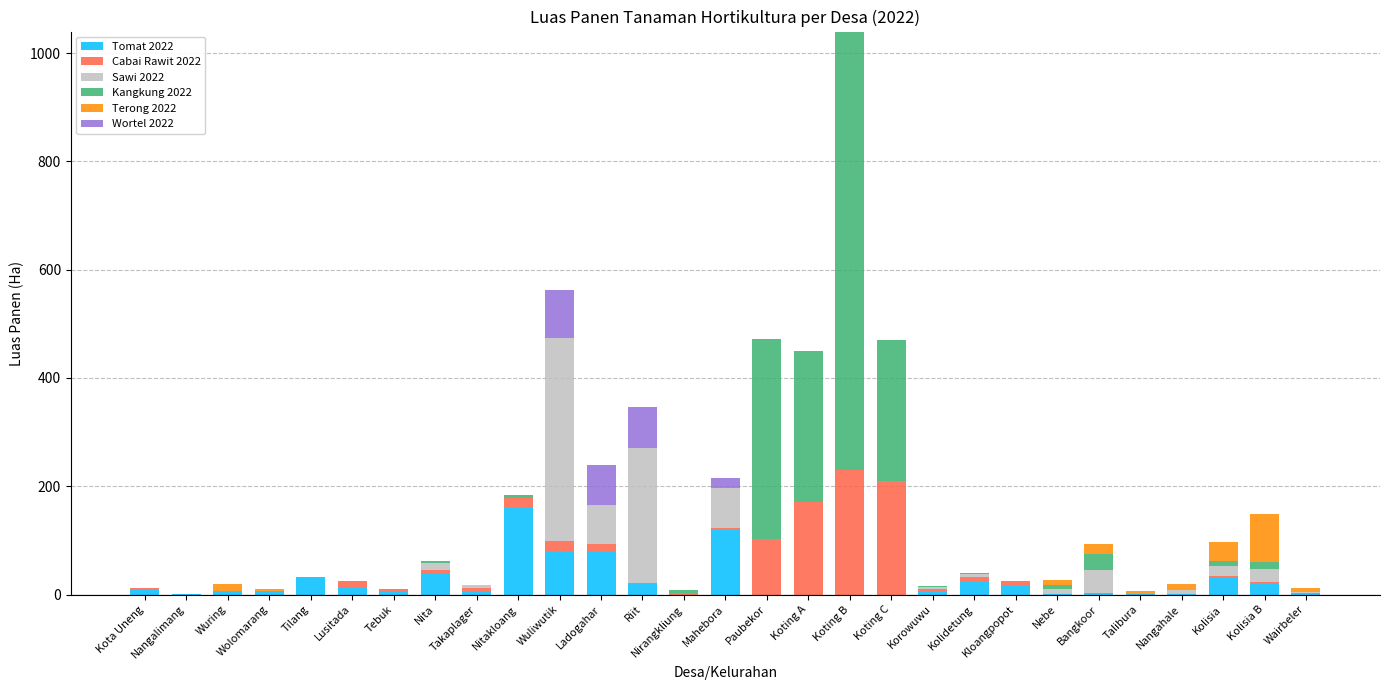

What is the maximum value for Tomat 2022?

160.0